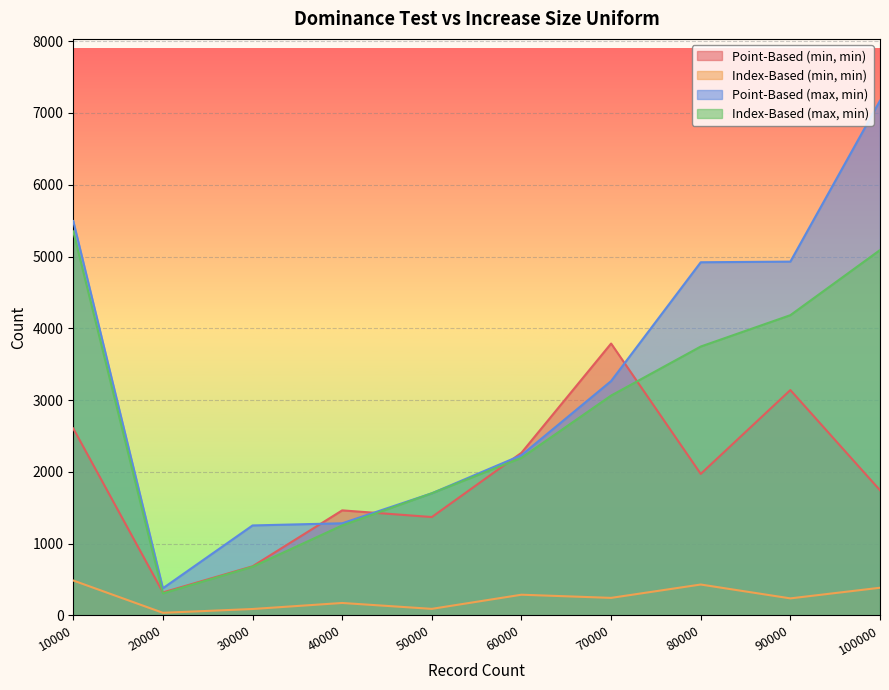

What is the difference between the highest and lowest values at 90000?

4691